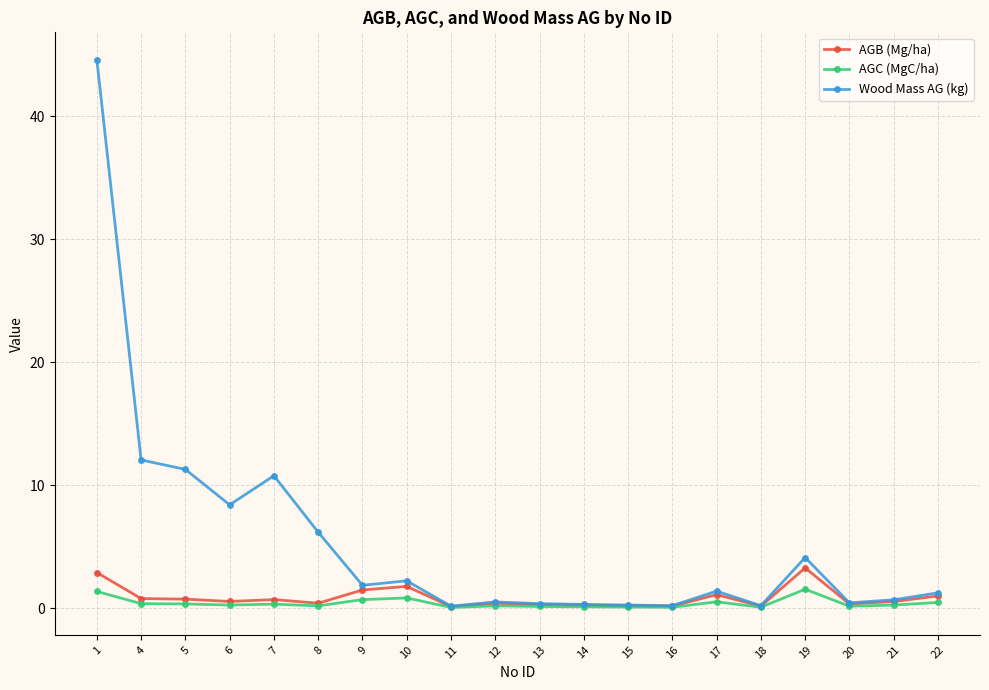

True or false: AGC (MgC/ha) has more than 0 interior local peaks.

True